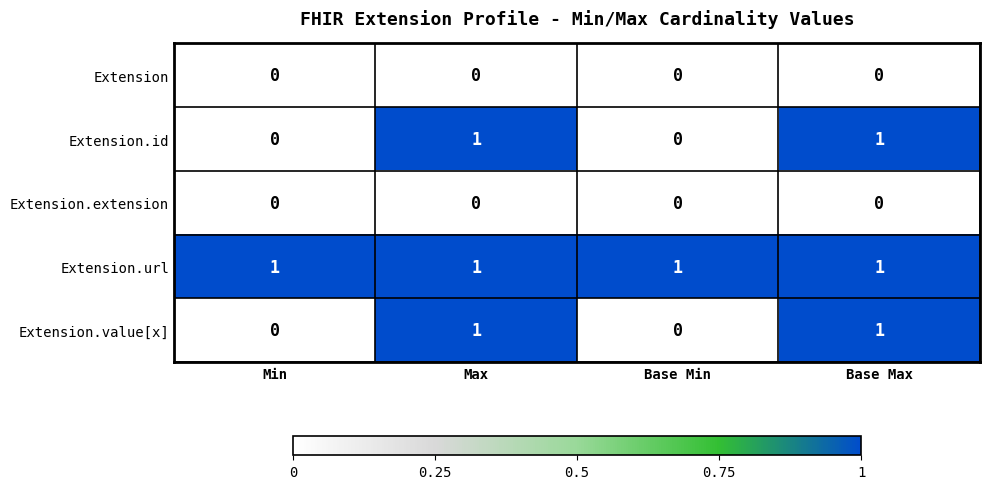

Is the value of Extension at Min greater than the value of Extension.url at Max?

No